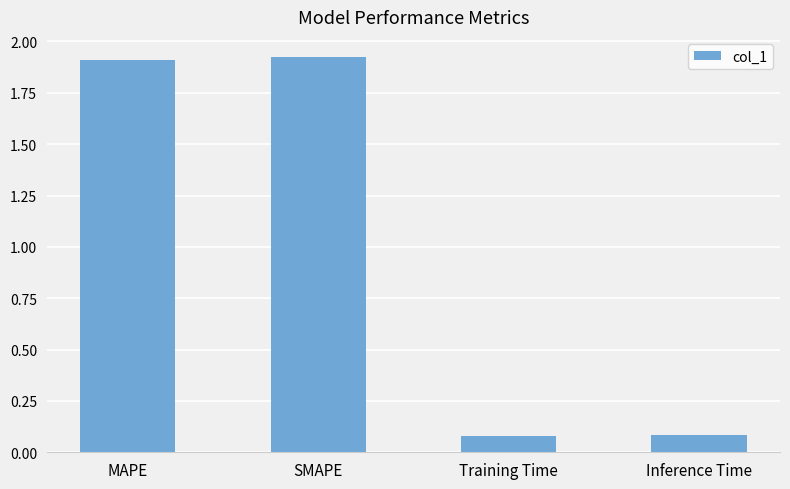

What is the sum of all values?

4.0